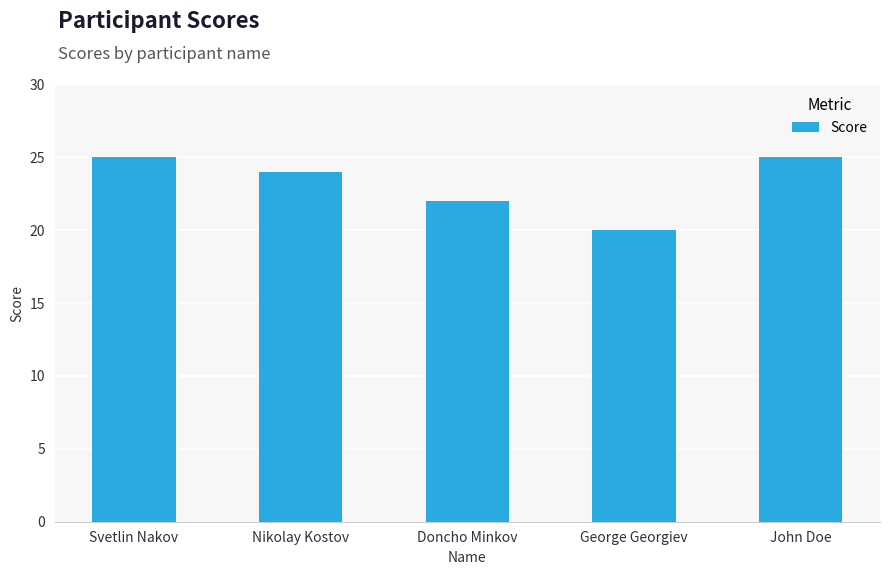

What is the label of the 3rd bar from the left?

Doncho Minkov